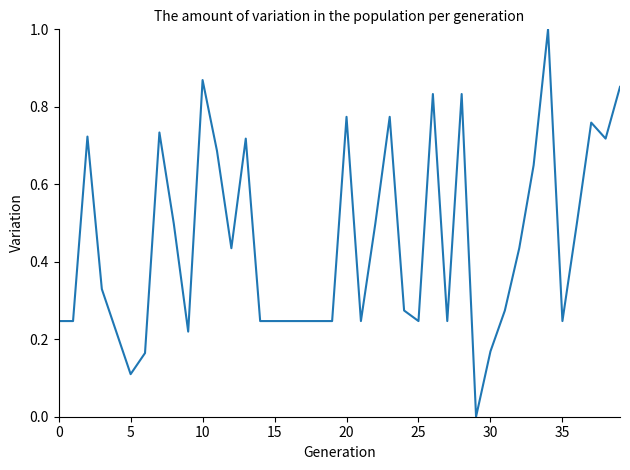

What is the greatest value displayed?

1.0